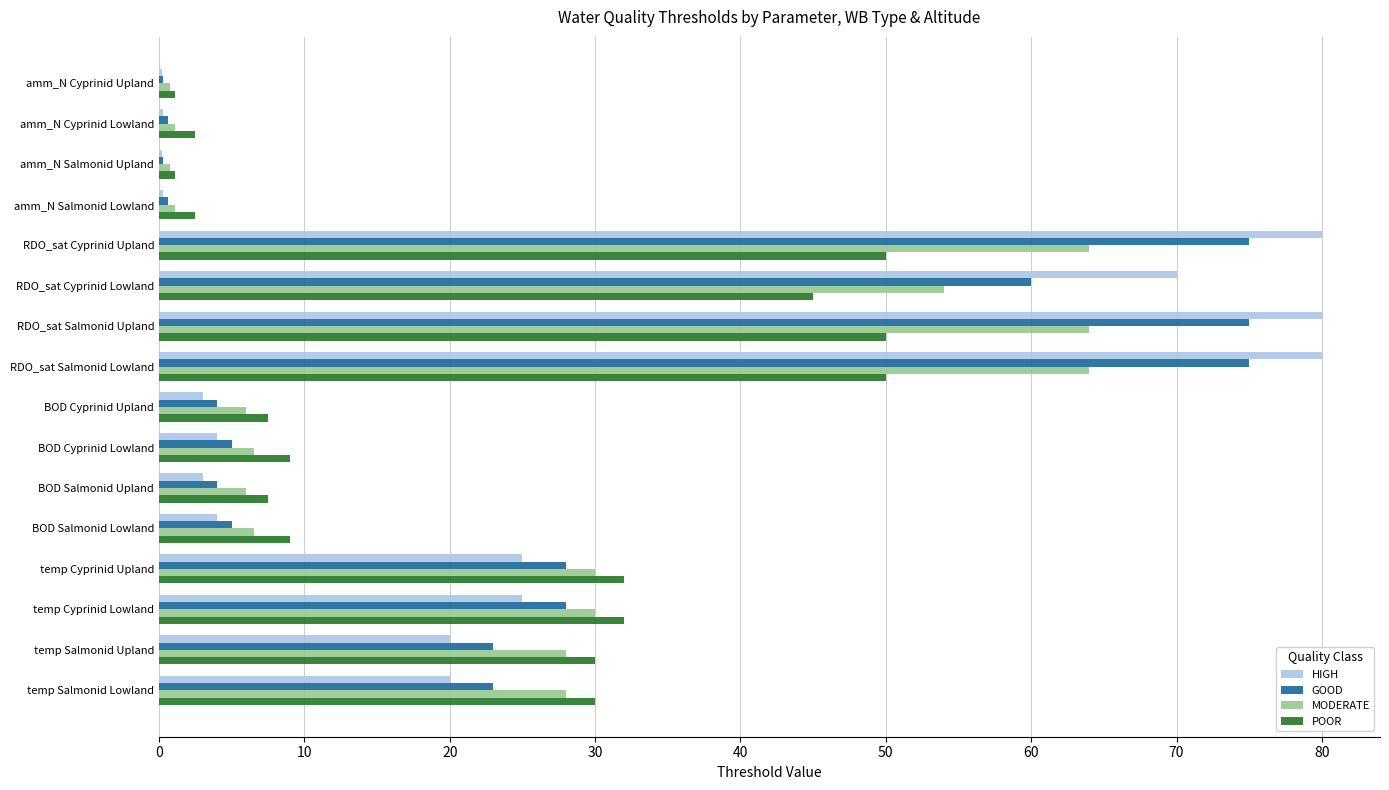

What is the total value across all series at RDO_sat Salmonid Upland?

269.0